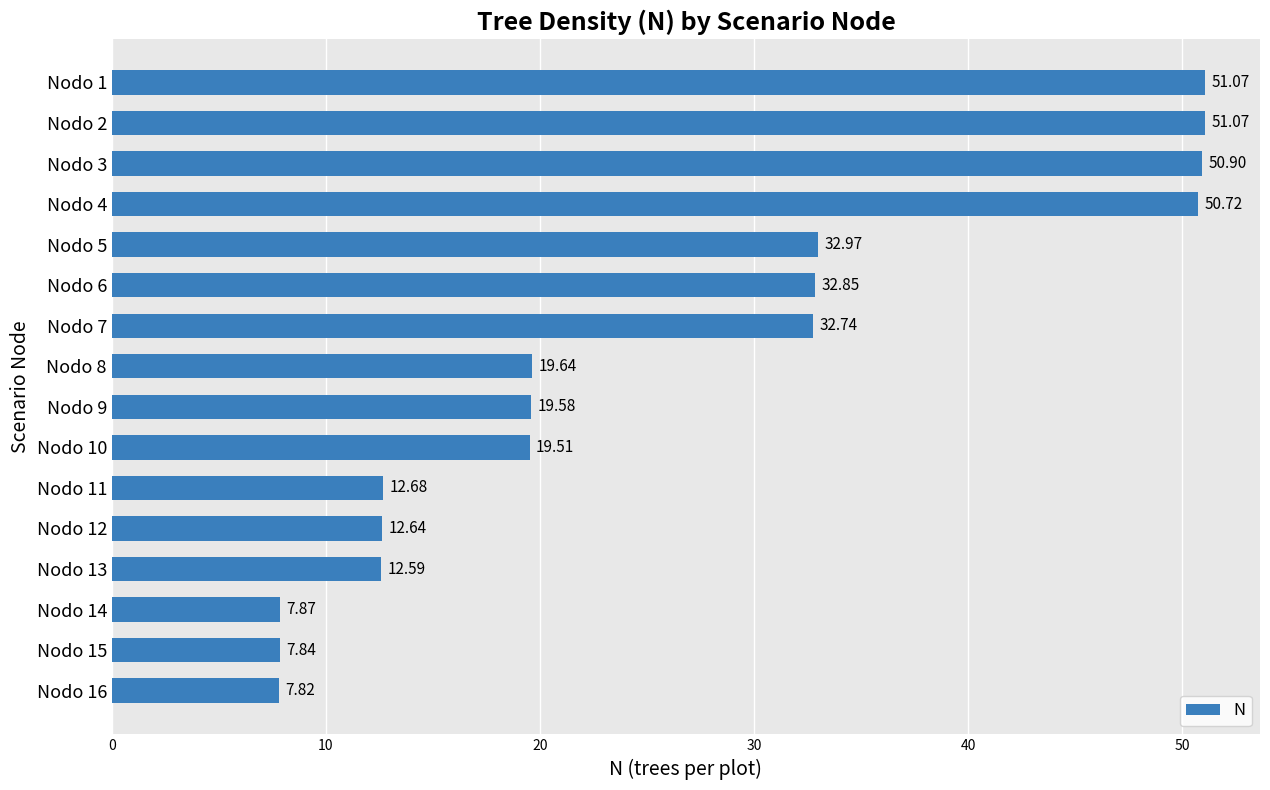

What is the difference between the values at Nodo 10 and Nodo 5?

13.5